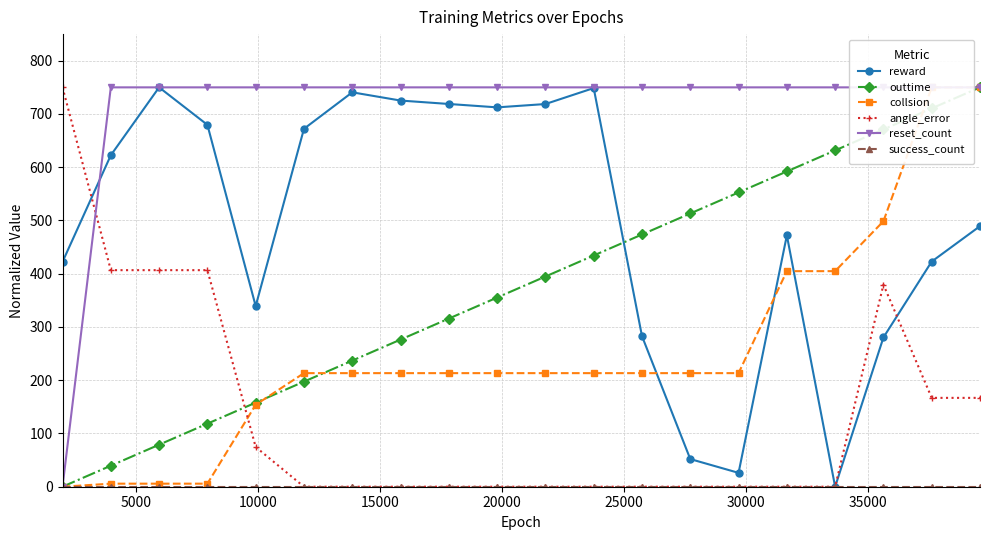

What are all the series names shown in the legend?

reward, outtime, collsion, angle_error, reset_count, success_count